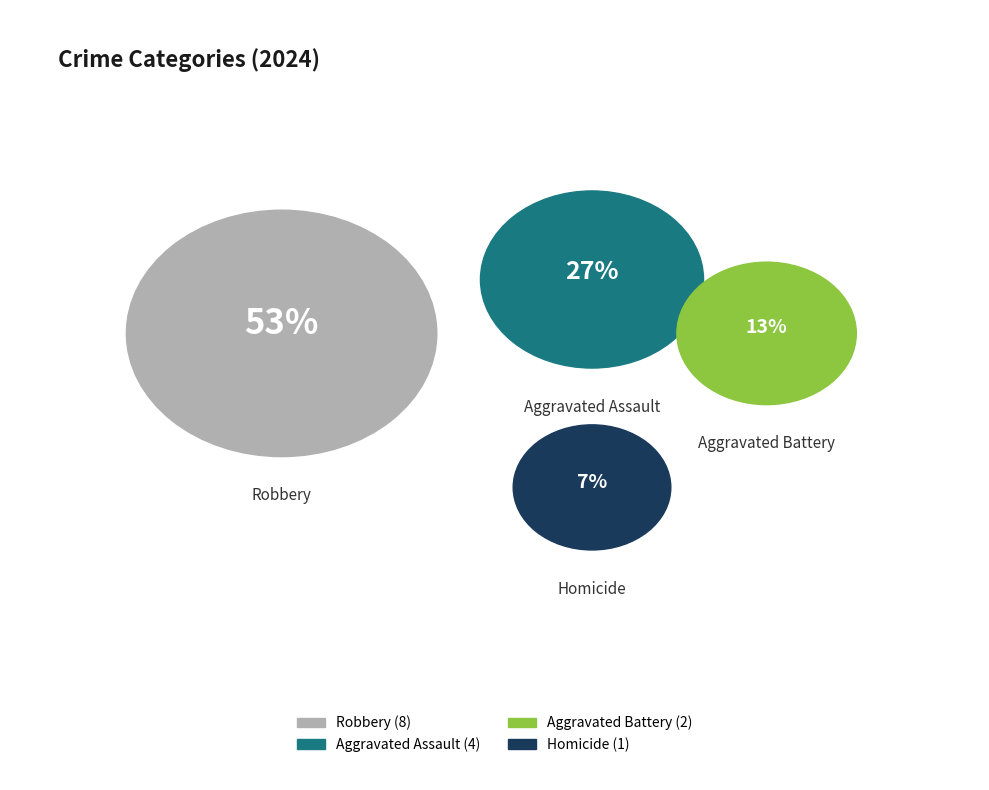

How many slices are in this pie chart?

4